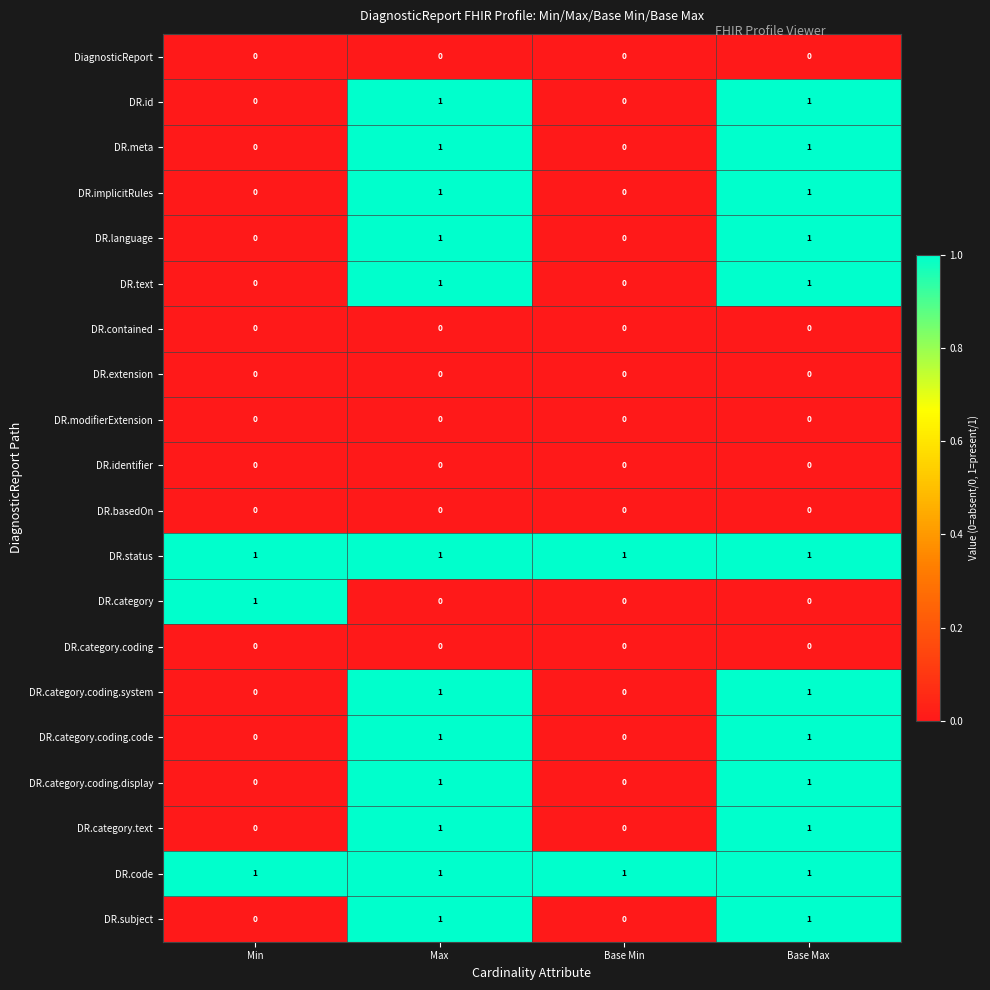

At how many categories does at least one series exceed 0?

4